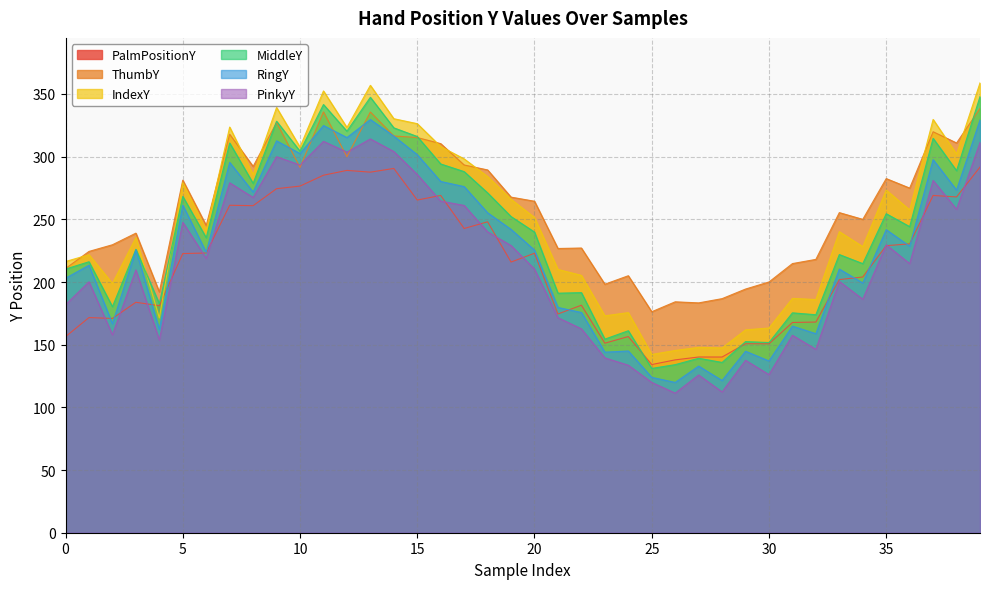

What is the total value across all series at 15?

1810.5